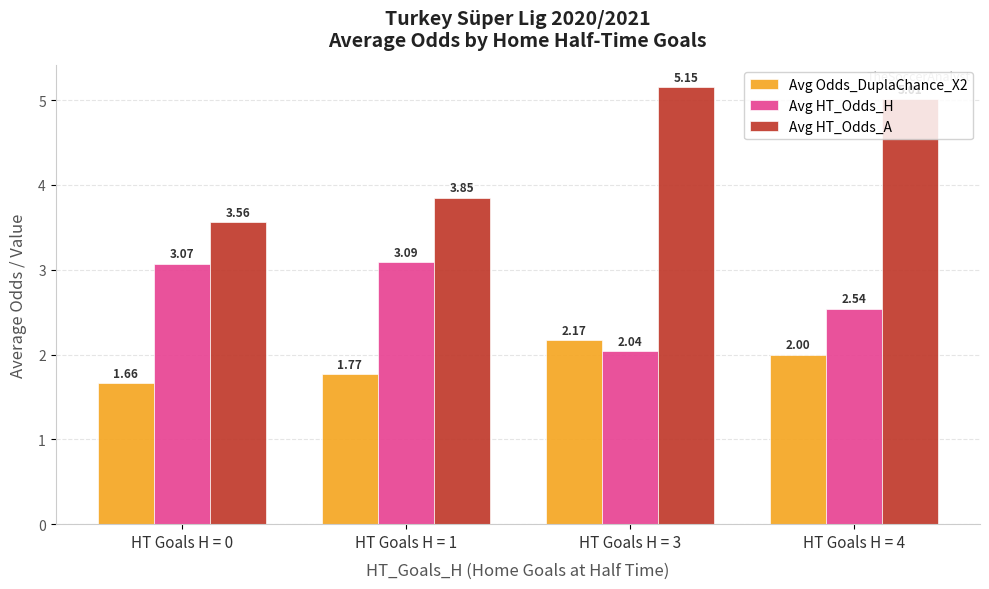

What is the sum of the Avg HT_Odds_H values at HT Goals H = 4 and HT Goals H = 3?

4.6